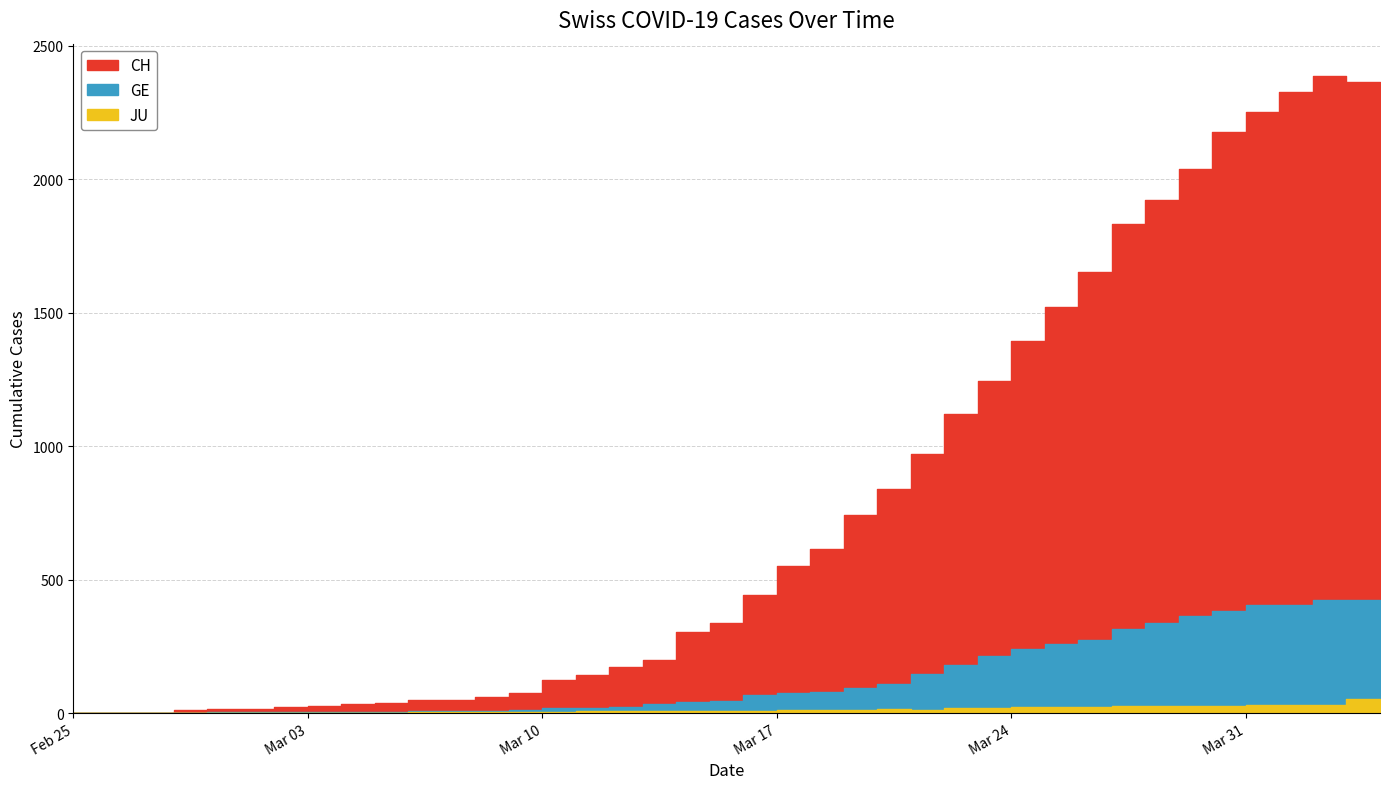

Reading left to right, list all the values displayed in this chart.

CH: 0	1	2	13	15	16	22	27	35	39	47	48	61	74	122	144	173	199	302	338	442	551	616	740	841	970	1119	1243	1394	1521	1653	1833	1923	2037	2177	2250	2327	2388	2362	2348
GE: 0	1	1	2	3	3	3	4	4	5	7	7	9	13	18	20	23	33	43	46	66	75	78	92	109	145	179	214	238	258	272	313	339	365	382	405	406	424	424	421
JU: 0	0	0	1	1	1	1	1	1	2	5	5	5	5	5	6	6	8	8	9	9	11	11	12	14	13	18	18	22	23	22	25	27	28	28	29	29	29	51	27